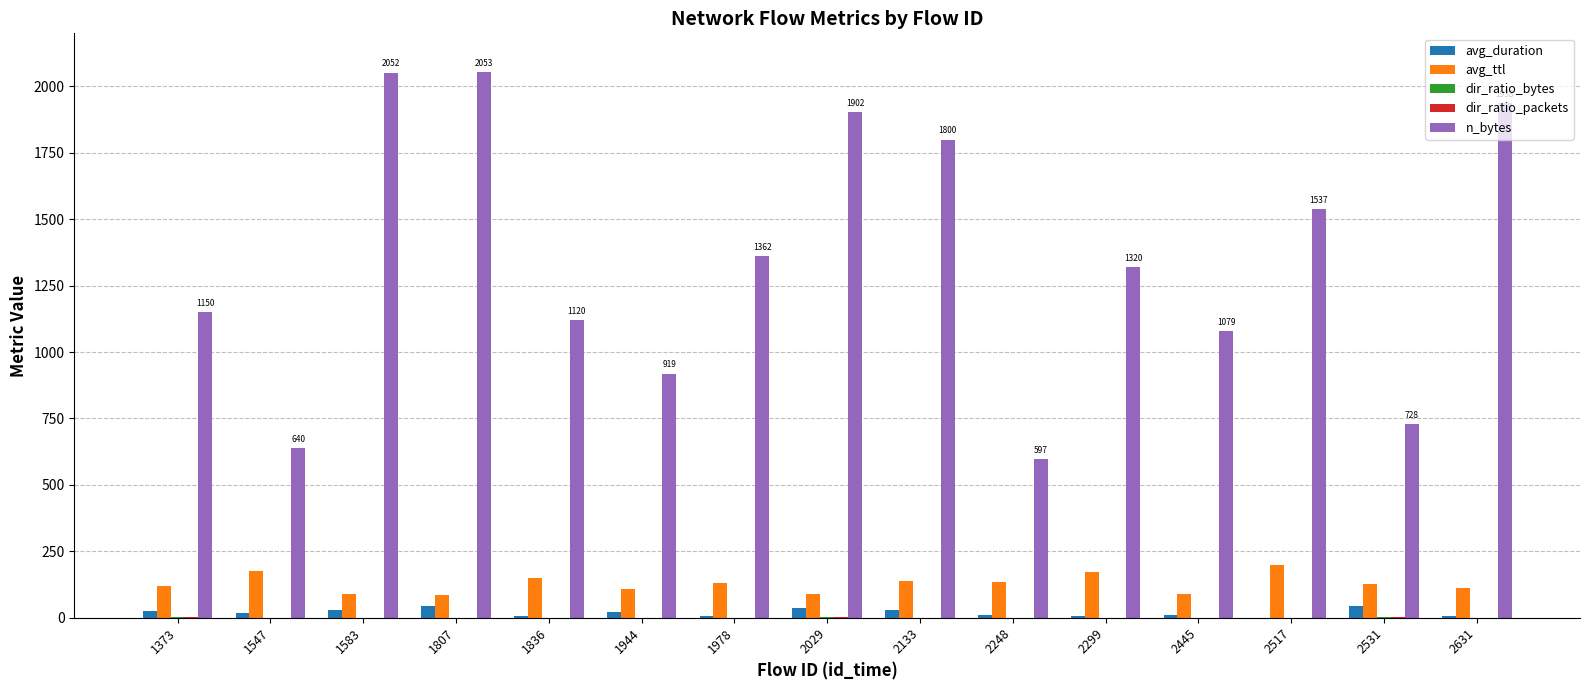

The avg_duration series shows 28.5 at 1583. True or false?

True